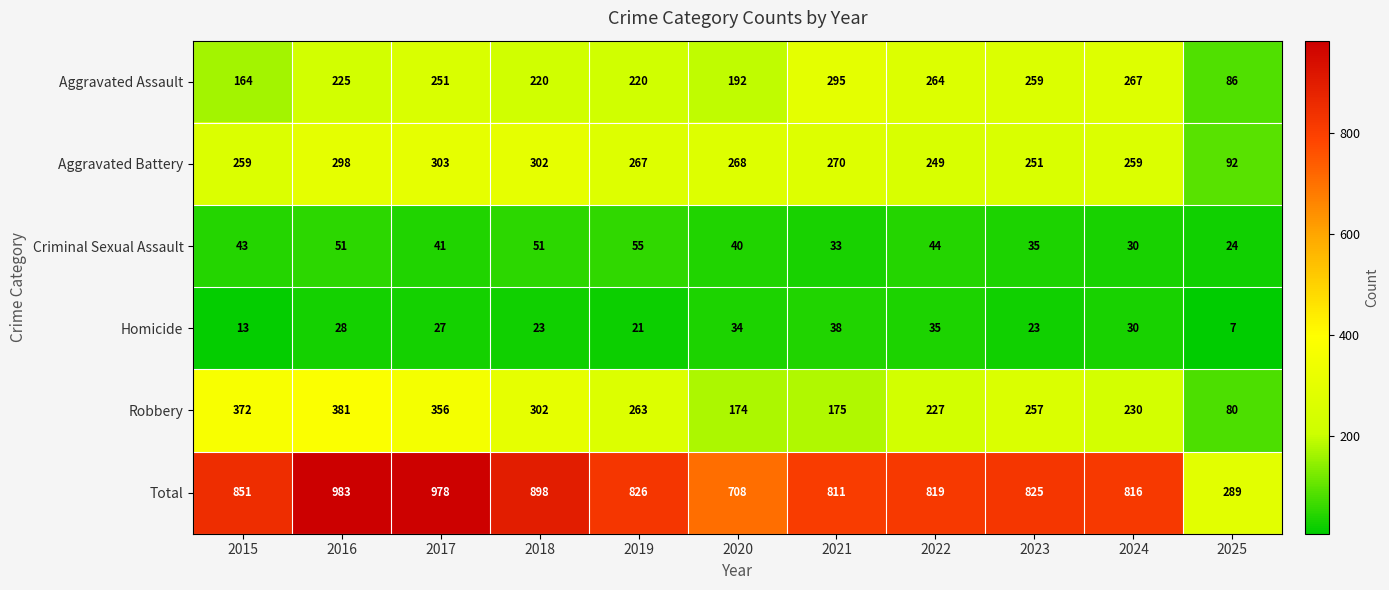

What value does the Aggravated Battery series have at 2018, to the nearest 5?

300